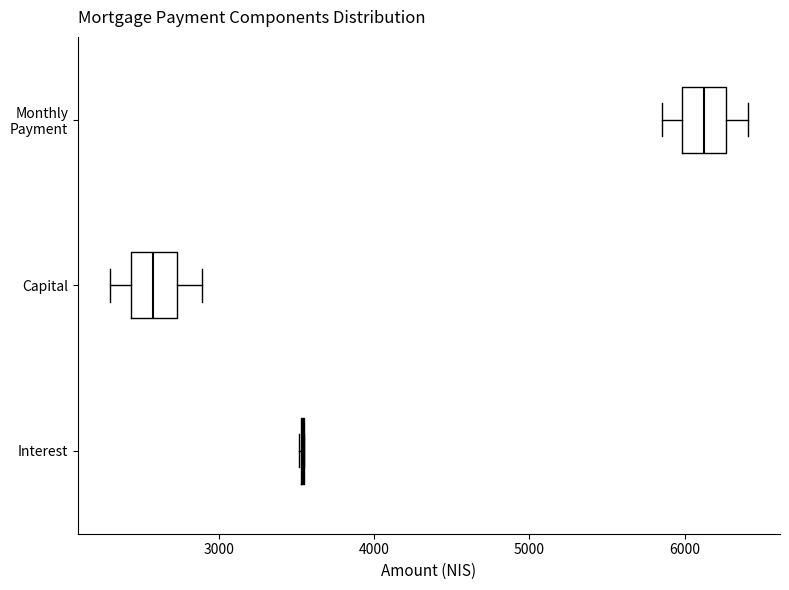

Reading bottom to top, read every box against the x-axis: the position of its median line, the range the box covers, and the ends of its whiskers. The values are not printed on the chart, so give them approximately, as read against the axis.

Interest: box collapsed to a line at 3500, whiskers 3500 to 3600
Capital: median 2600, box 2400 to 2700, whiskers 2300 to 2900
Monthly Payment: median 6100, box 6000 to 6300, whiskers 5900 to 6400